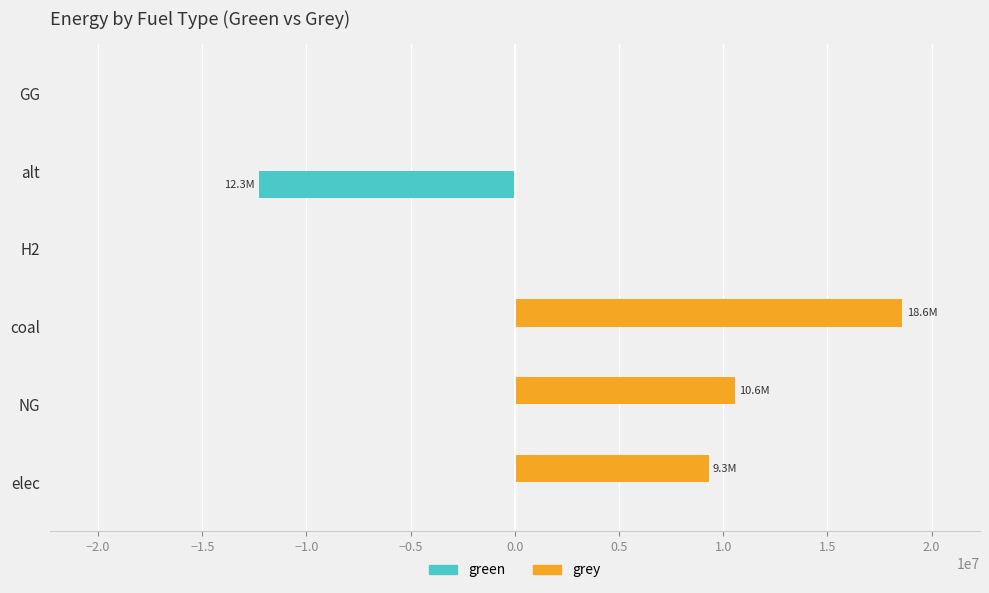

What is the approximate value of grey at NG?

10567995.0